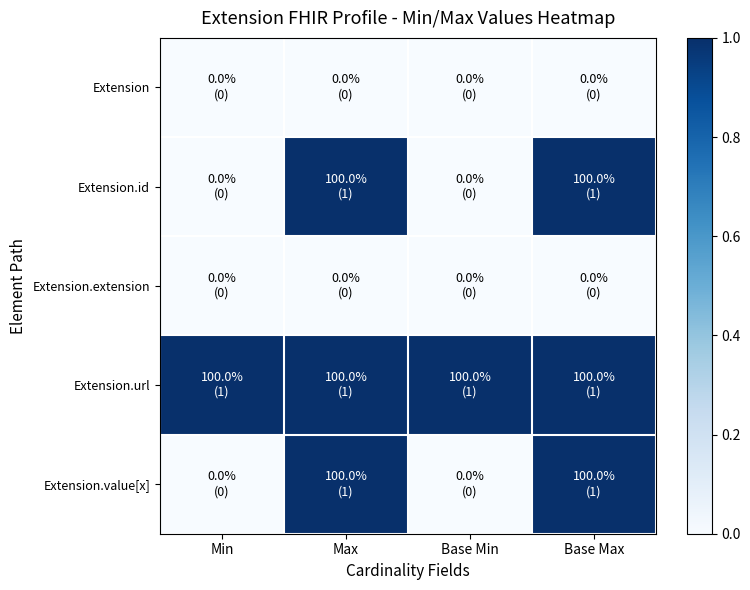

Which series has the widest spread of values?

Extension.id